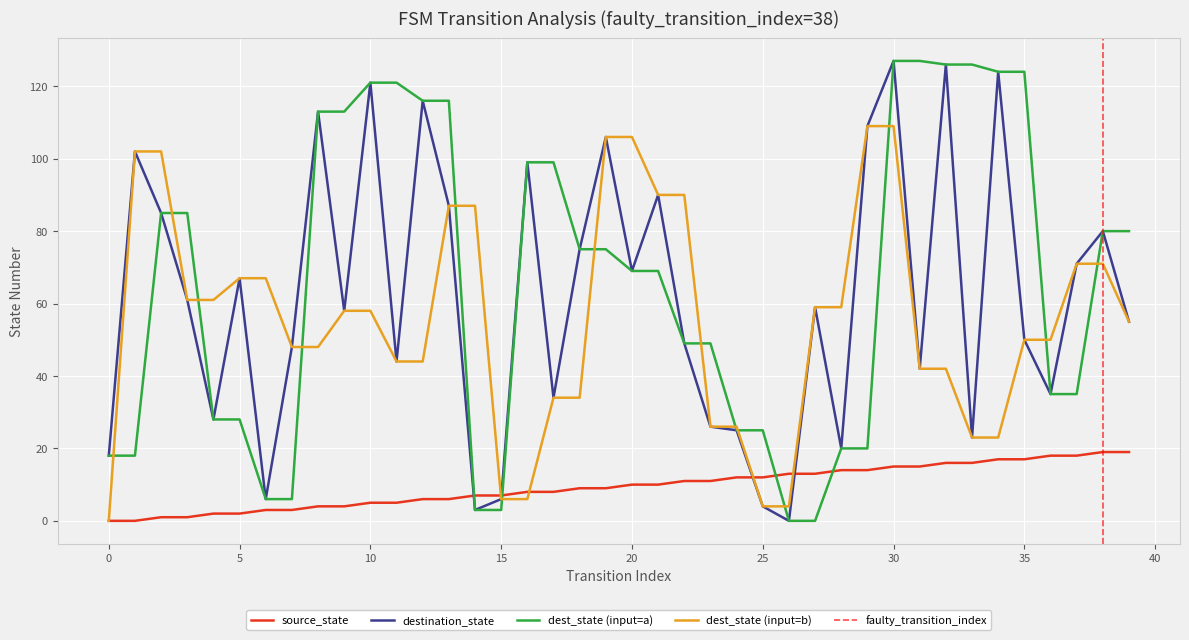

The dest_state (input=b) series shows 50 at 35. True or false?

True